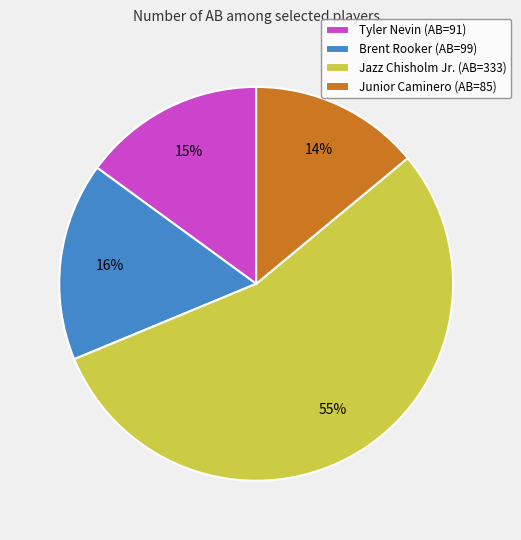

Is it true that Junior Caminero is 1% of the pie?

False